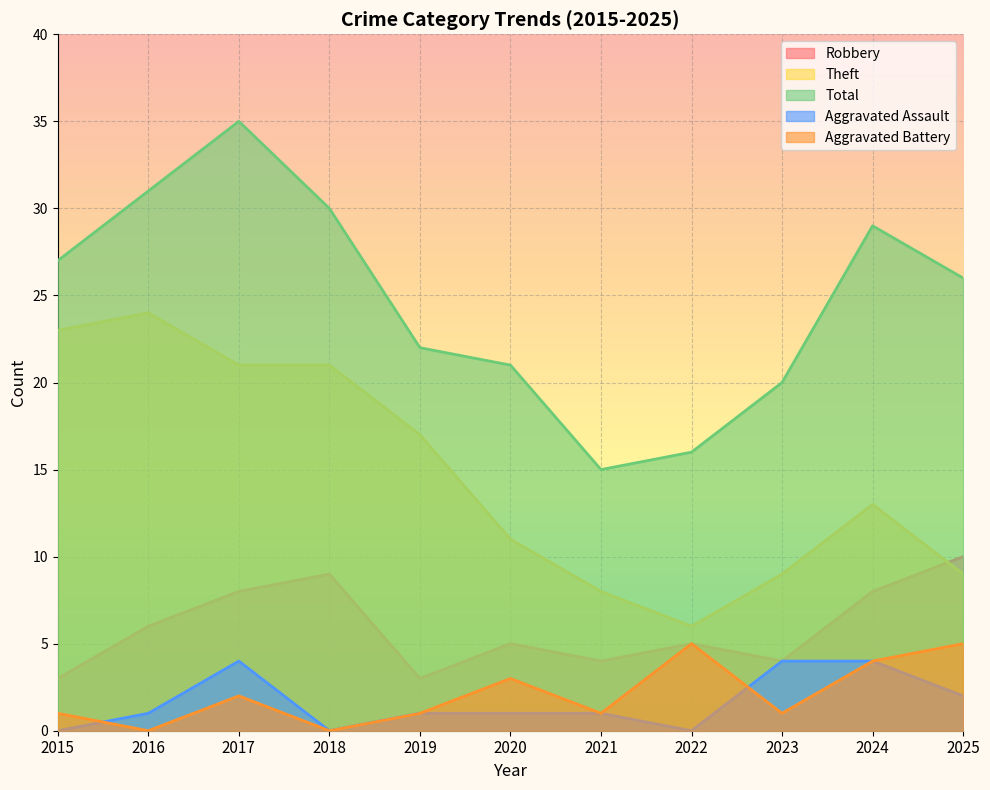

What is the average value of the Total series?

25